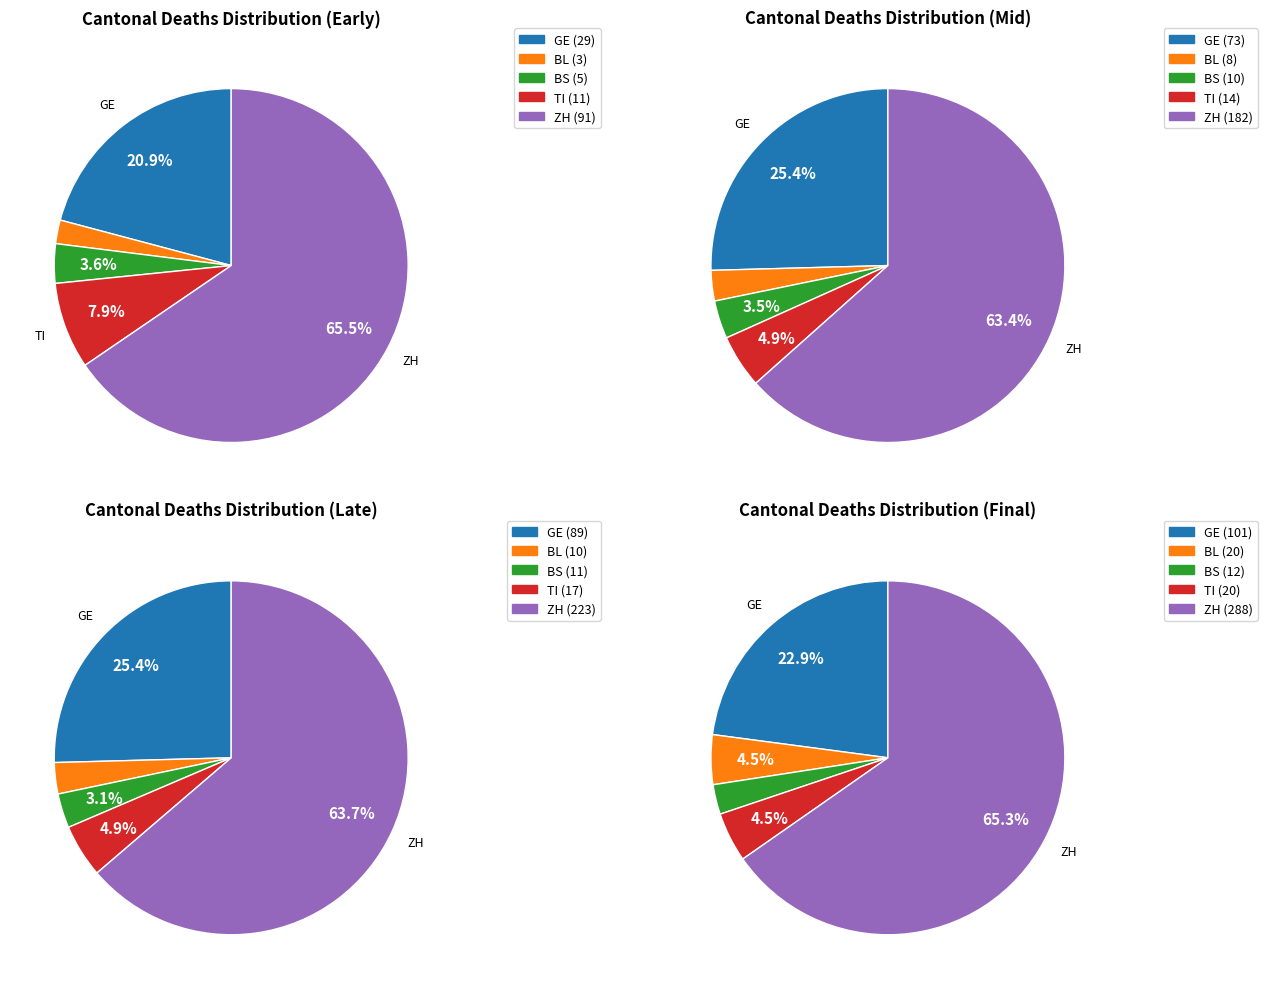

Is it true that 16 is 16% of the pie?

False